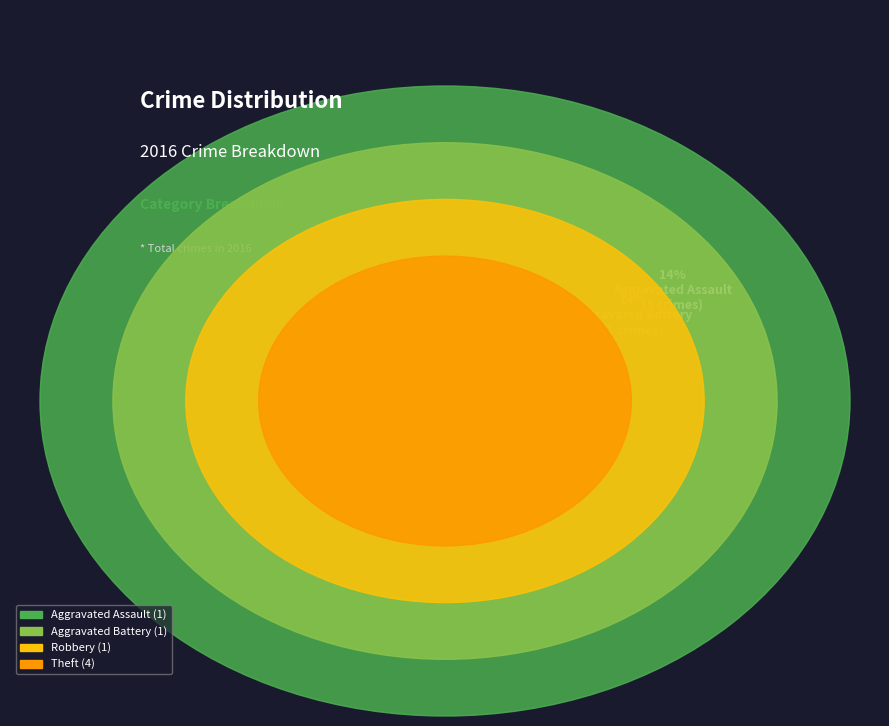

The Aggravated Battery slice represents 14% of the pie. True or false?

True